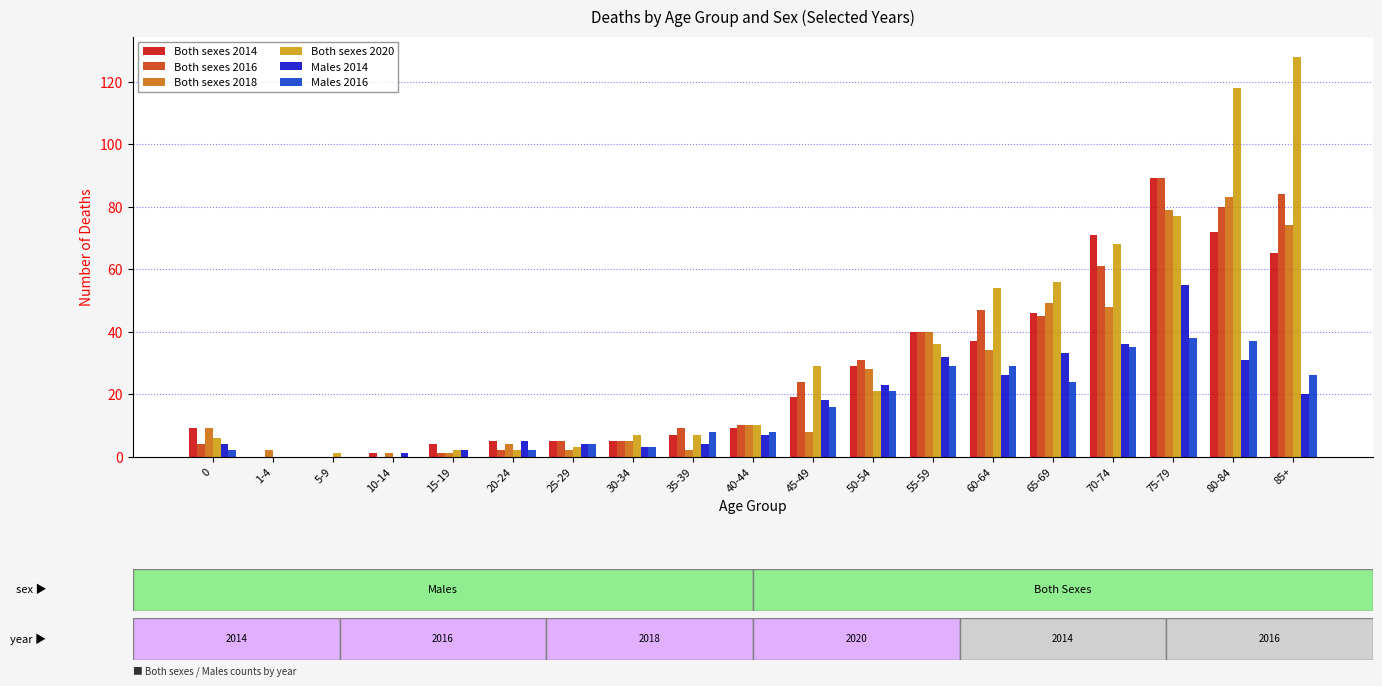

True or false: Males 2016 has a value of 24 at 65-69.

True